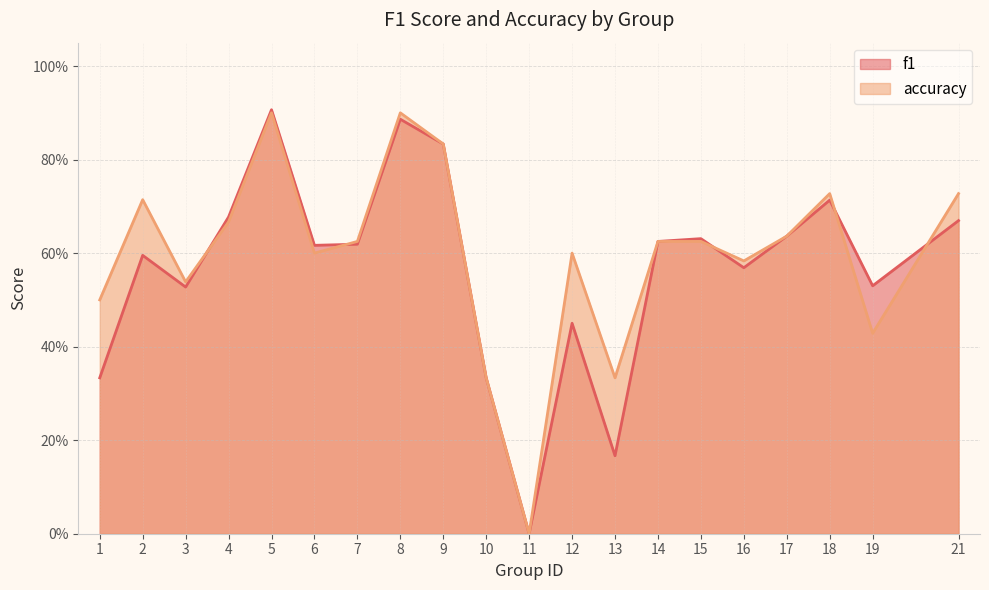

List the series in order of their peak value, lowest first.

accuracy, f1